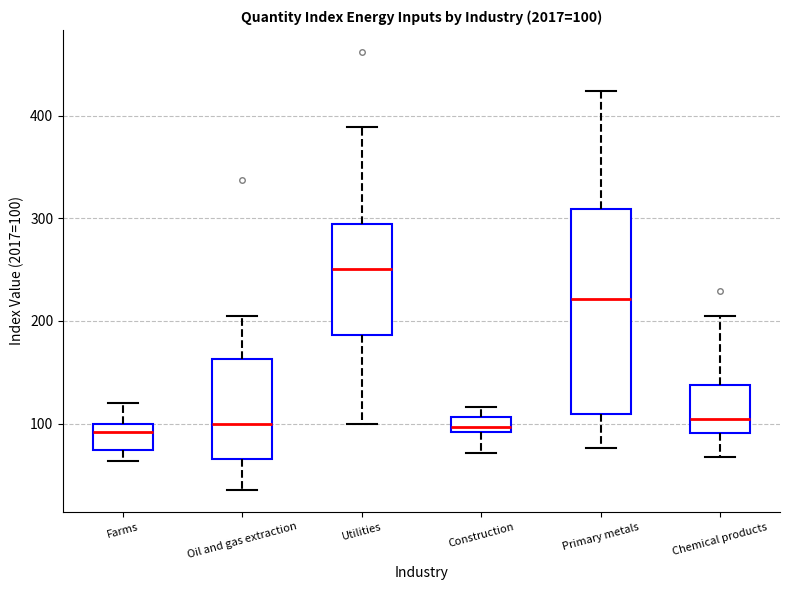

Which box is the tallest, from its lower edge to its upper edge?

Primary metals